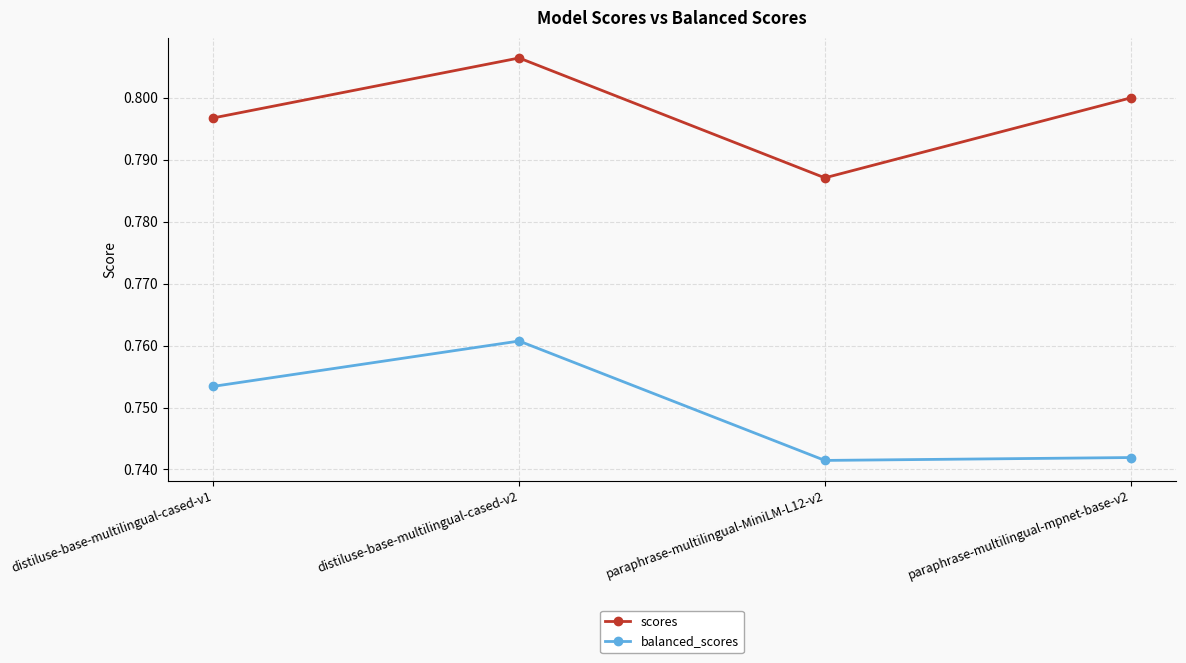

The value of balanced_scores at distiluse-base-multilingual-cased-v2 is 1.1. True or false?

False